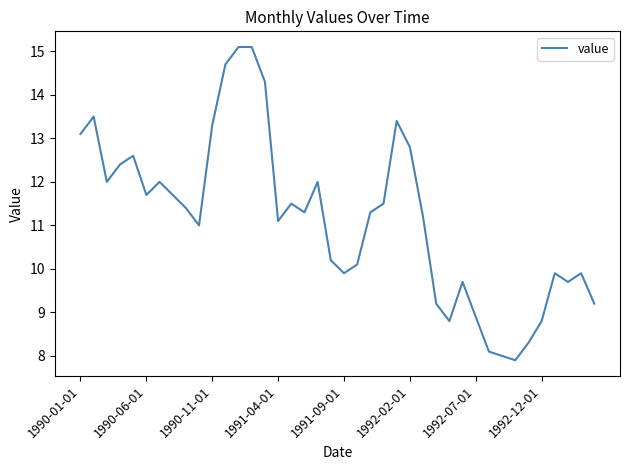

What is the difference between the maximum and minimum values?

7.2